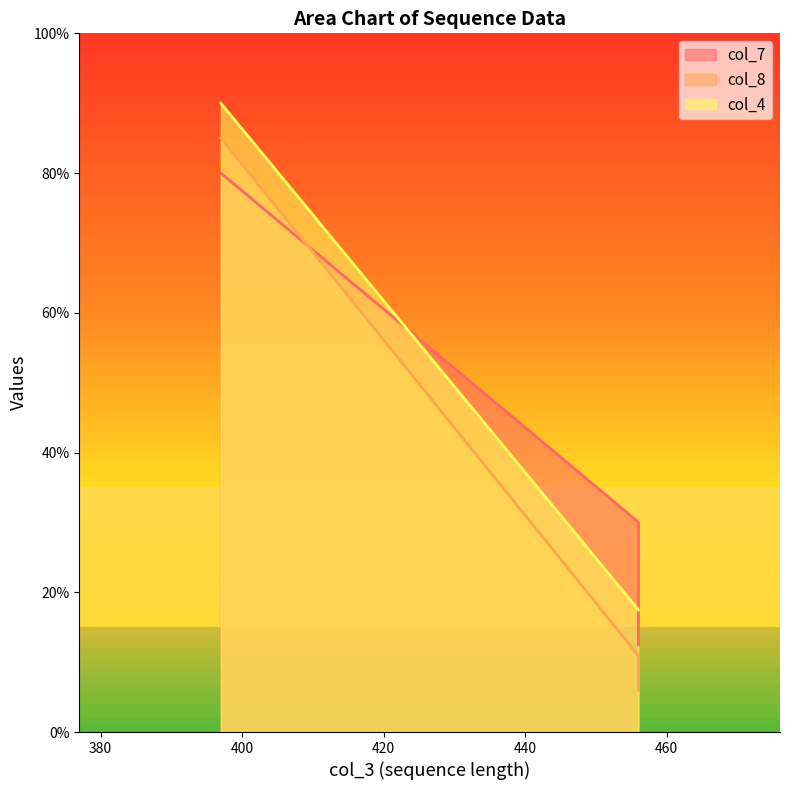

At which label does col_7 reach its minimum?

456